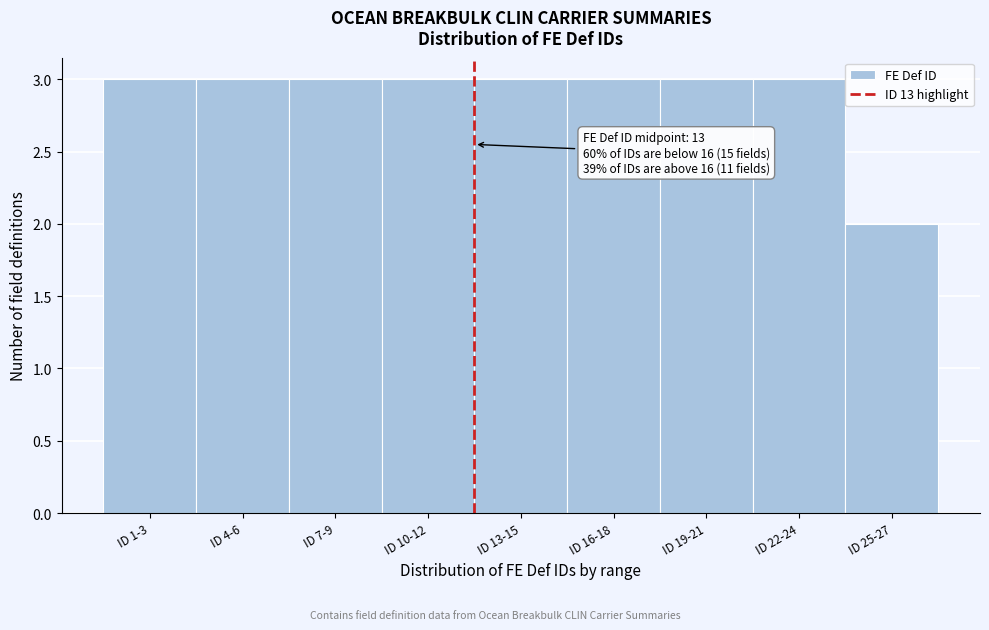

Reading left to right, list all the values displayed in this chart.

3	3	3	3	3	3	3	3	2